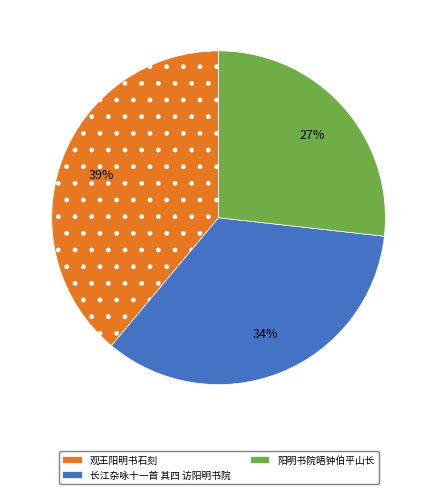

Count the number of slices in the pie.

3